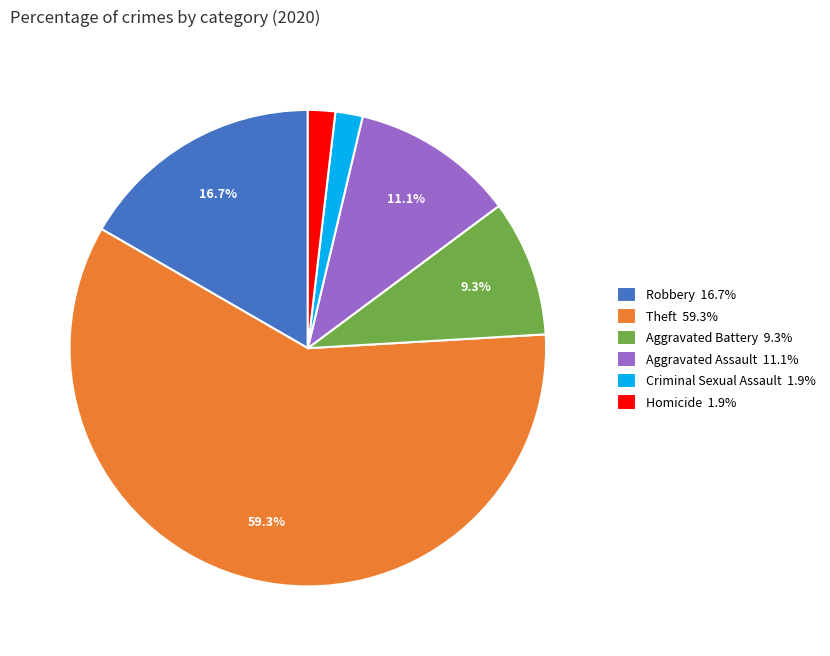

How many segments does this pie chart have?

6